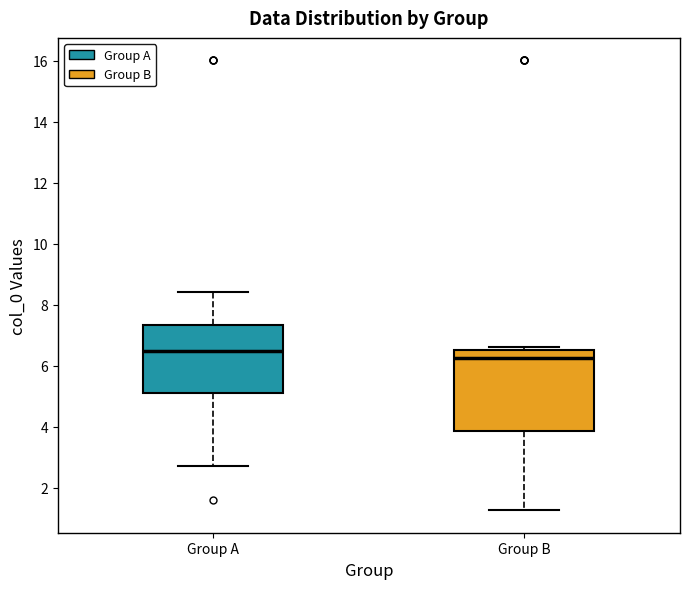

Where does the median line of the box for Group B sit on the y-axis? The values are not printed on the chart, so give them approximately, as read against the axis.

6.2